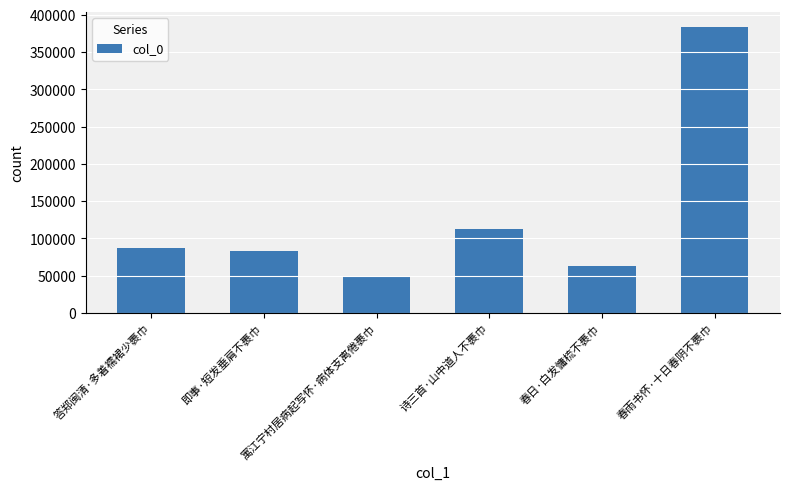

What is the average value?

129857